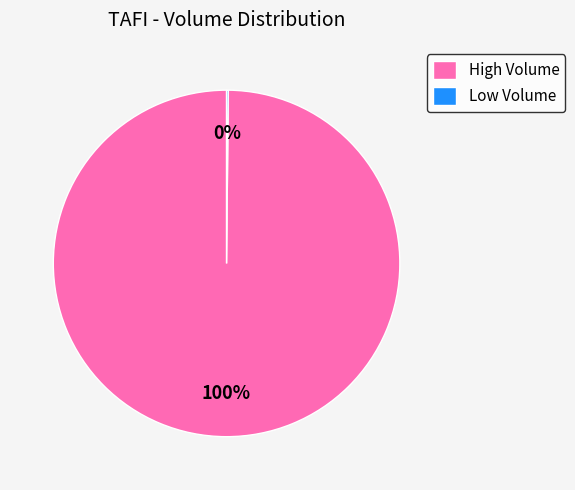

Is there any slice that represents more than half of the pie?

Yes